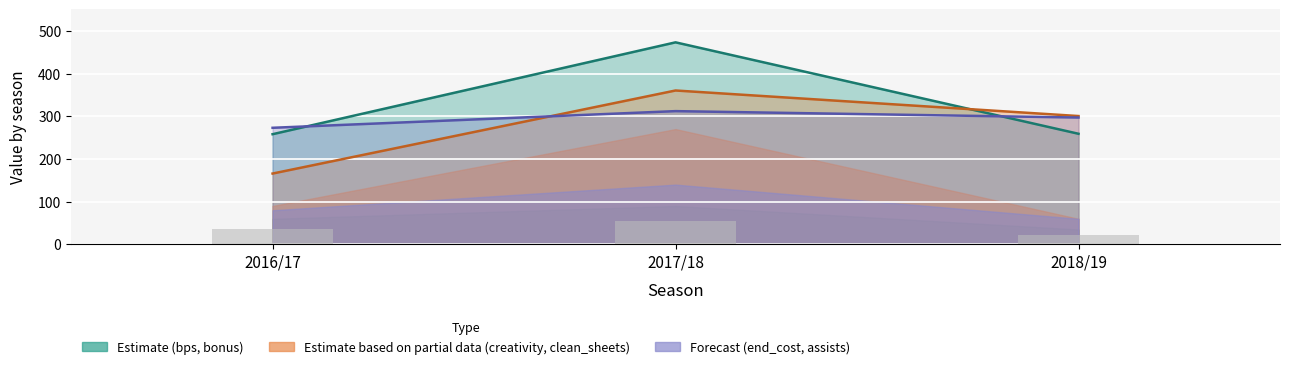

How many data points are less than 36?

1